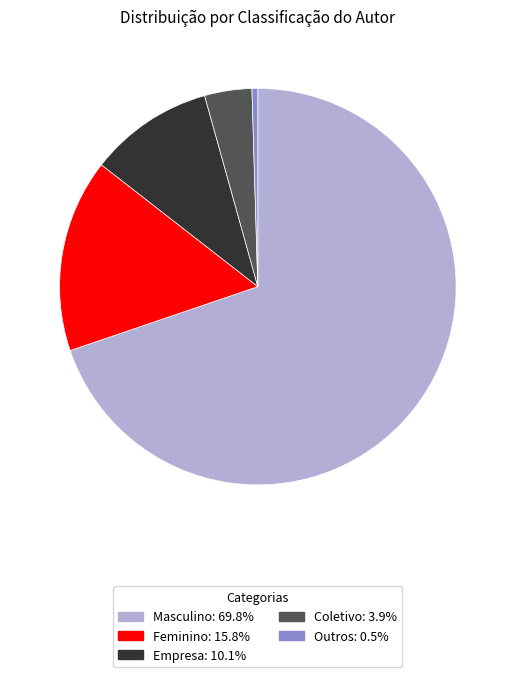

Which has a higher value, Empresa or Feminino?

Feminino